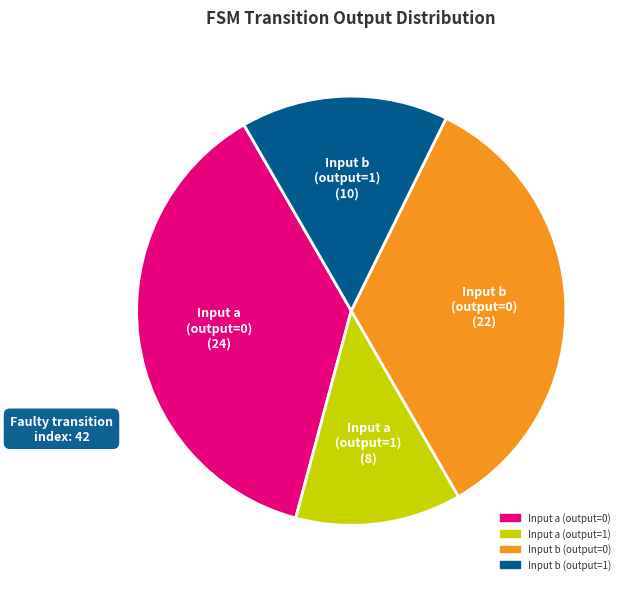

The Input a (output=1) slice represents 12% of the pie. True or false?

True